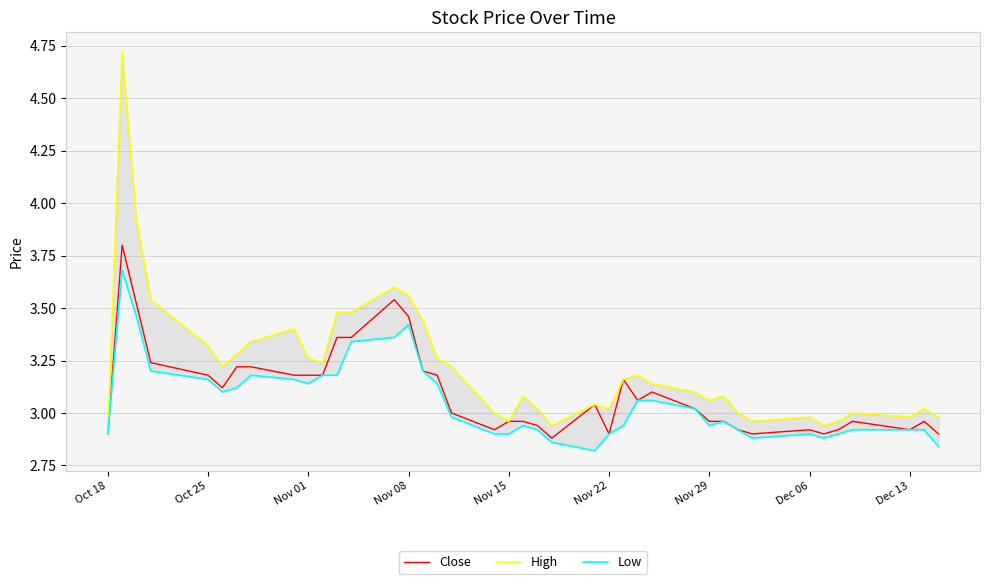

Does the chart display data point markers on the line(s)?

No